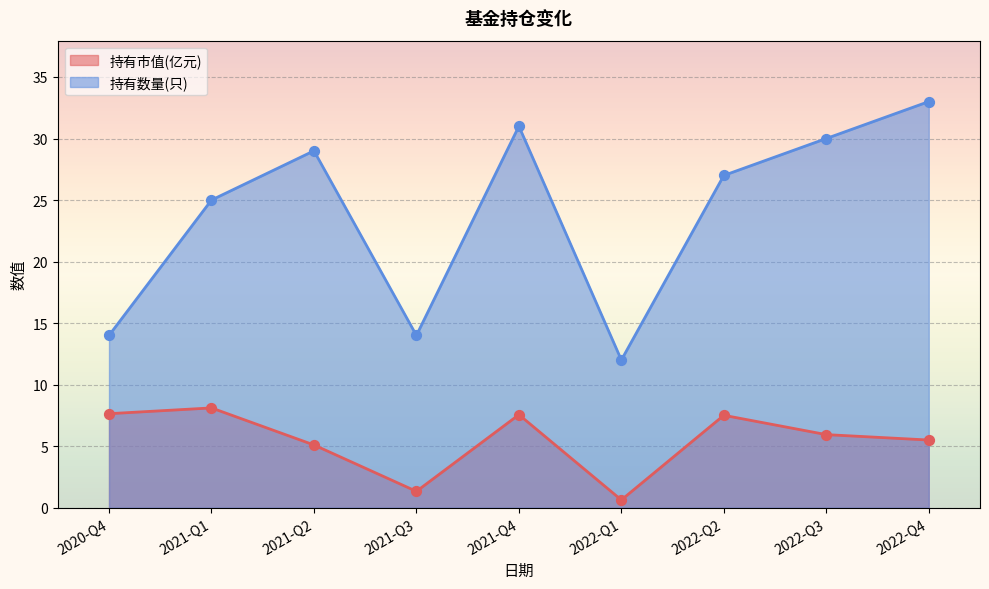

Which series has the largest total across all categories?

持有数量(只)